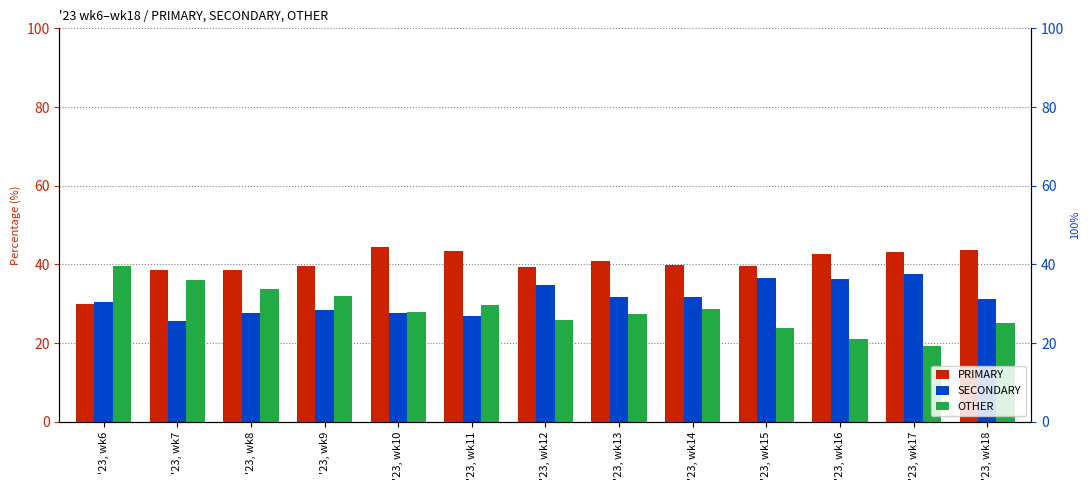

What is the value of the SECONDARY bar at the 13th from the left?

31.2